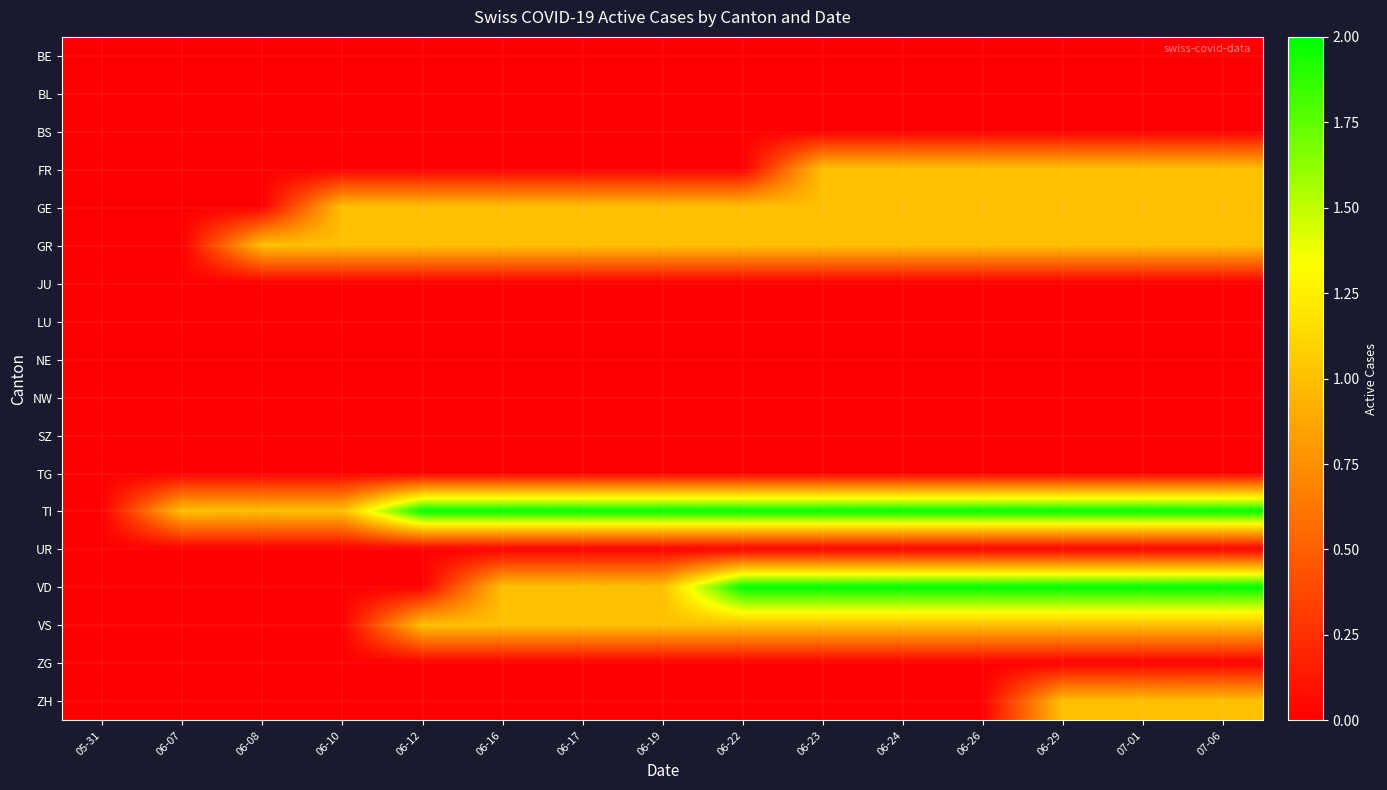

At which category does the chart reach its peak across all series?

06-12